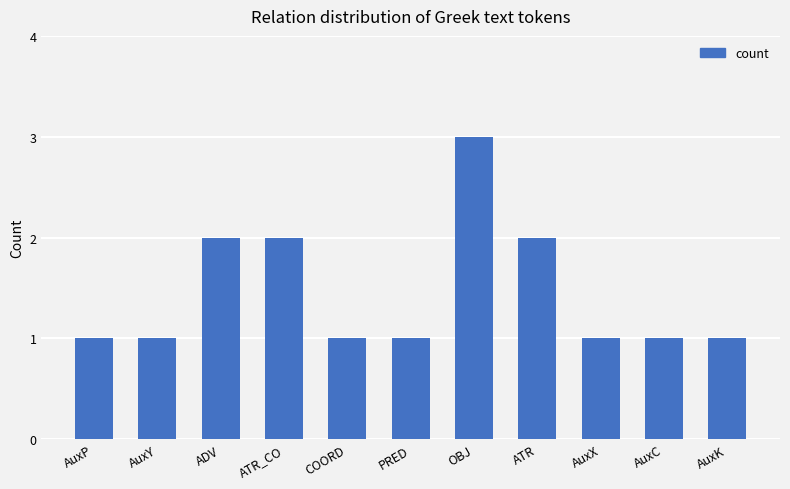

Is it true that the value at PRED is 1?

True